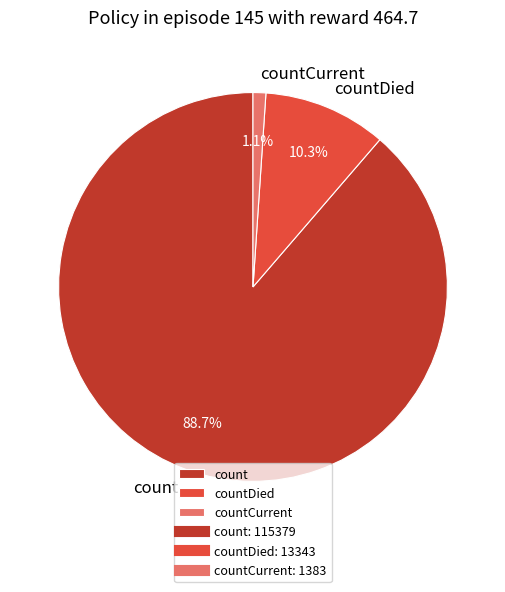

What percentage is the count slice, to the nearest percent?

89%